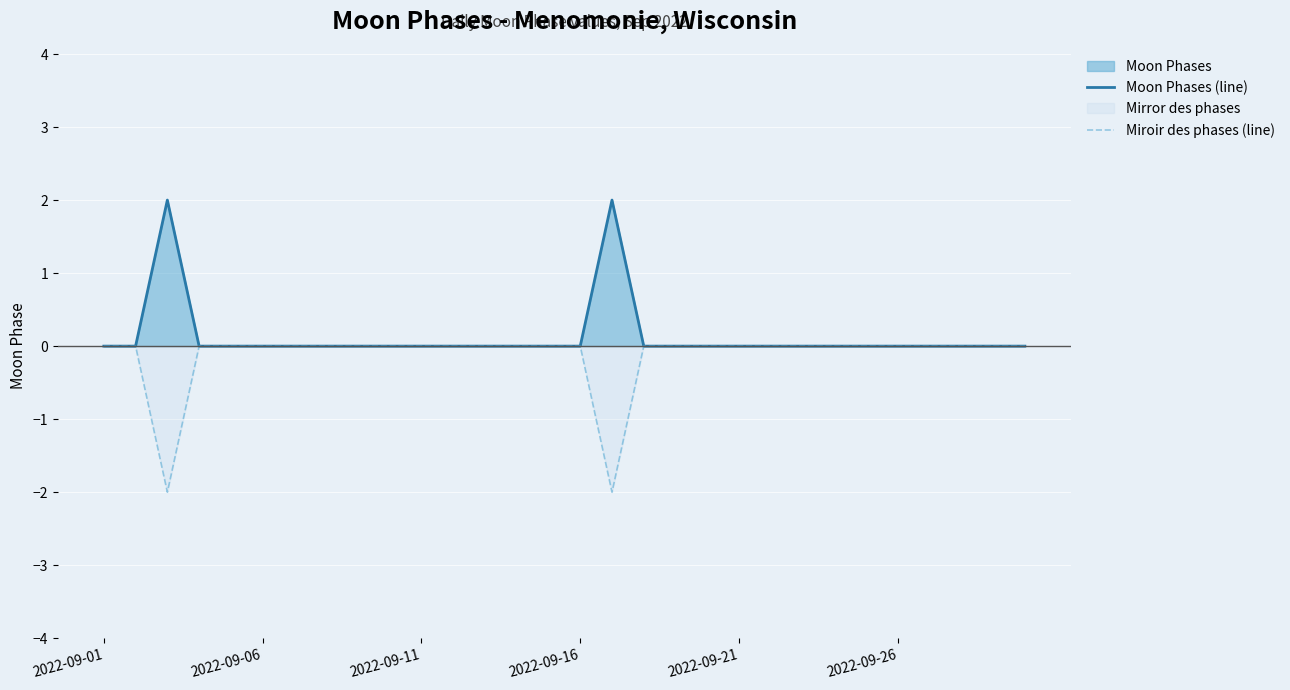

Does the chart display data point markers on the line(s)?

No